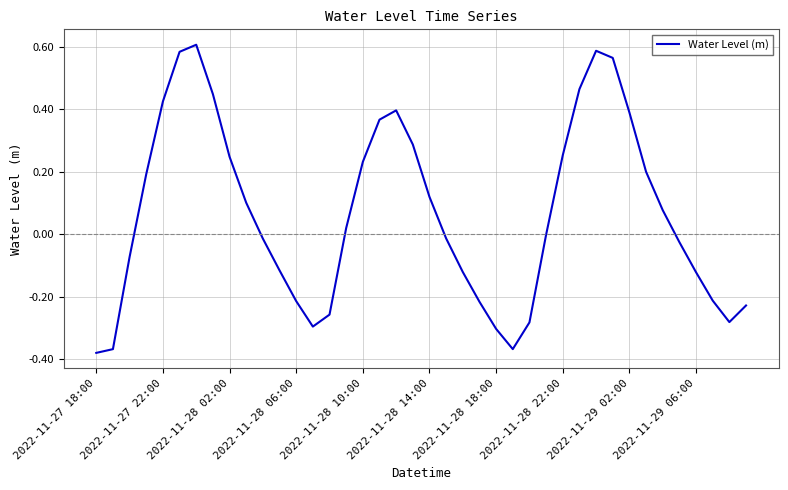

At which category does the data reach its first local valley?

13